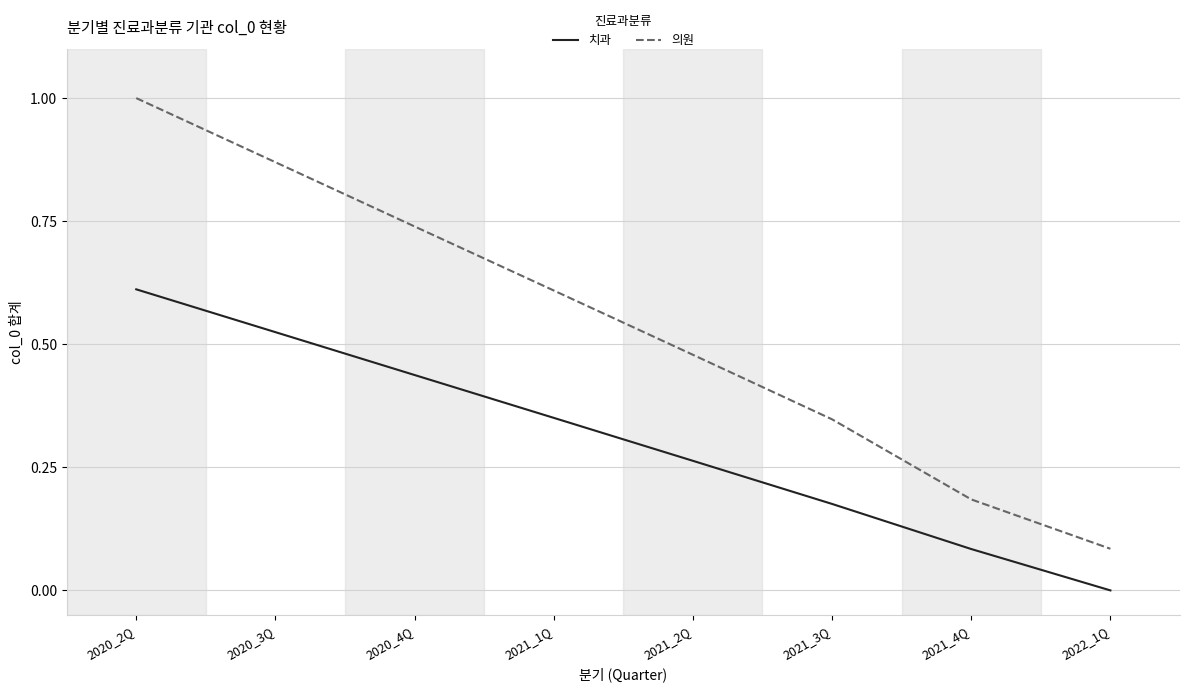

Count the number of categories in the chart.

8